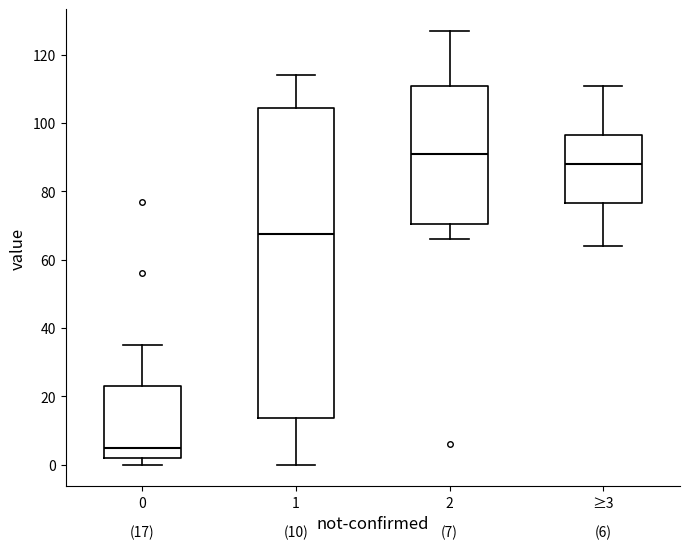

Which box has the highest median line?

2